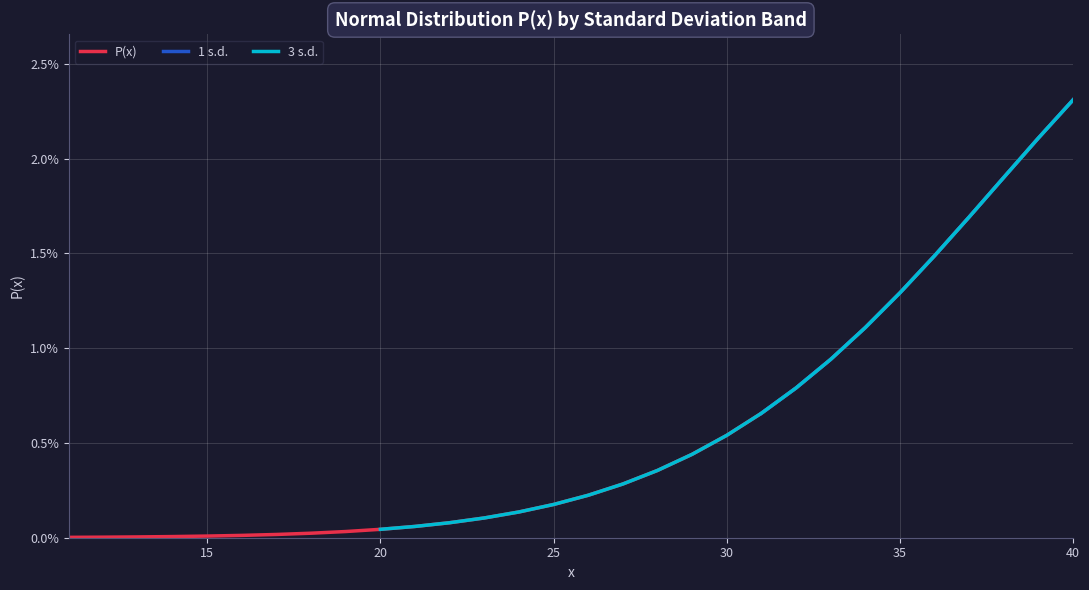

Which series has the largest total across all categories?

P(x)